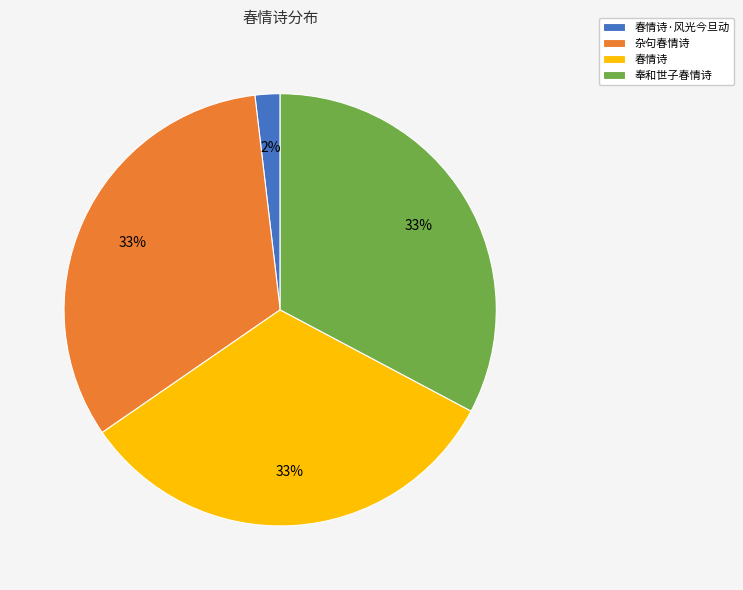

To the nearest percent, what portion does 春情诗 represent?

33%